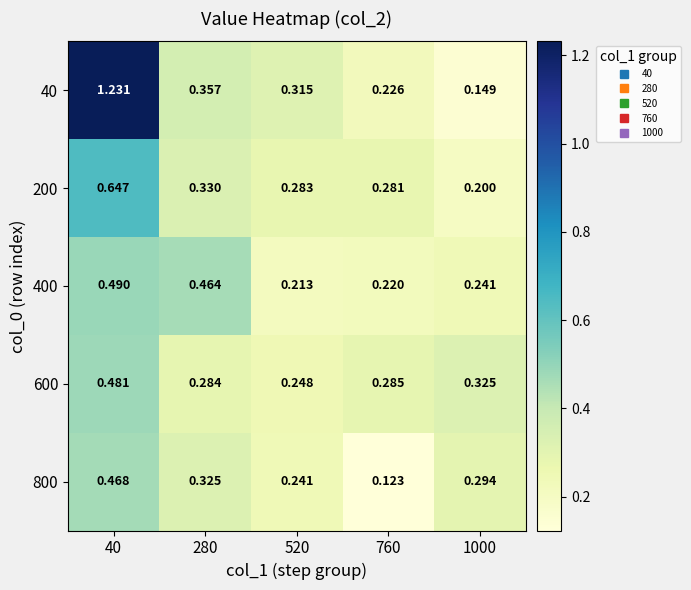

Is the value of 40 at 280 greater than the value of 400 at 1000?

Yes